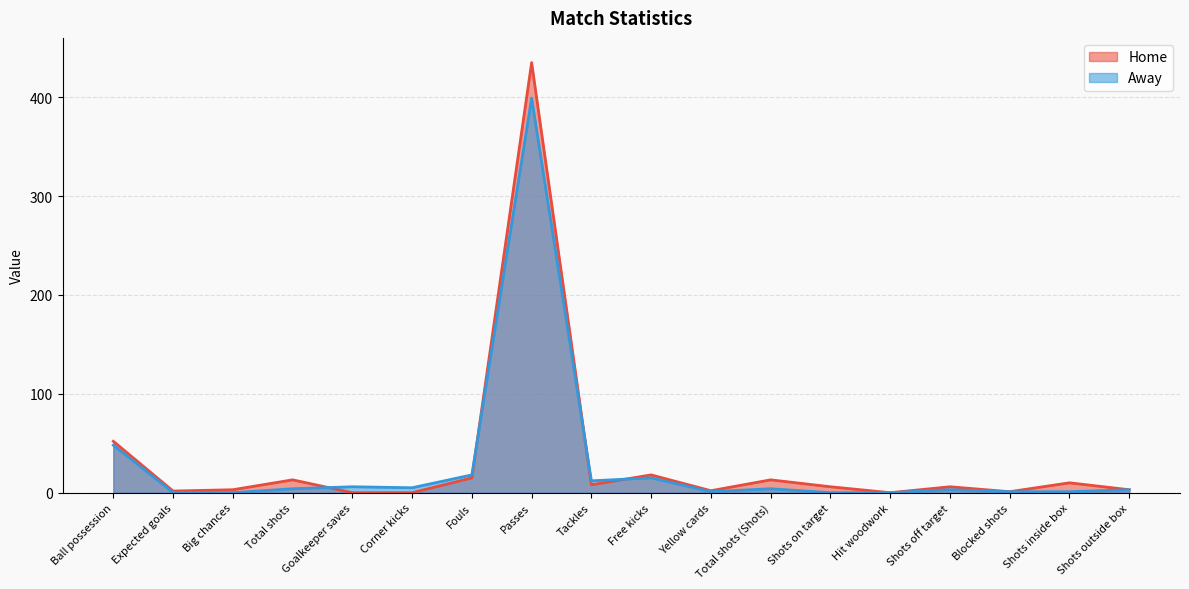

Is it true that Home equals 290.2 at Hit woodwork?

False